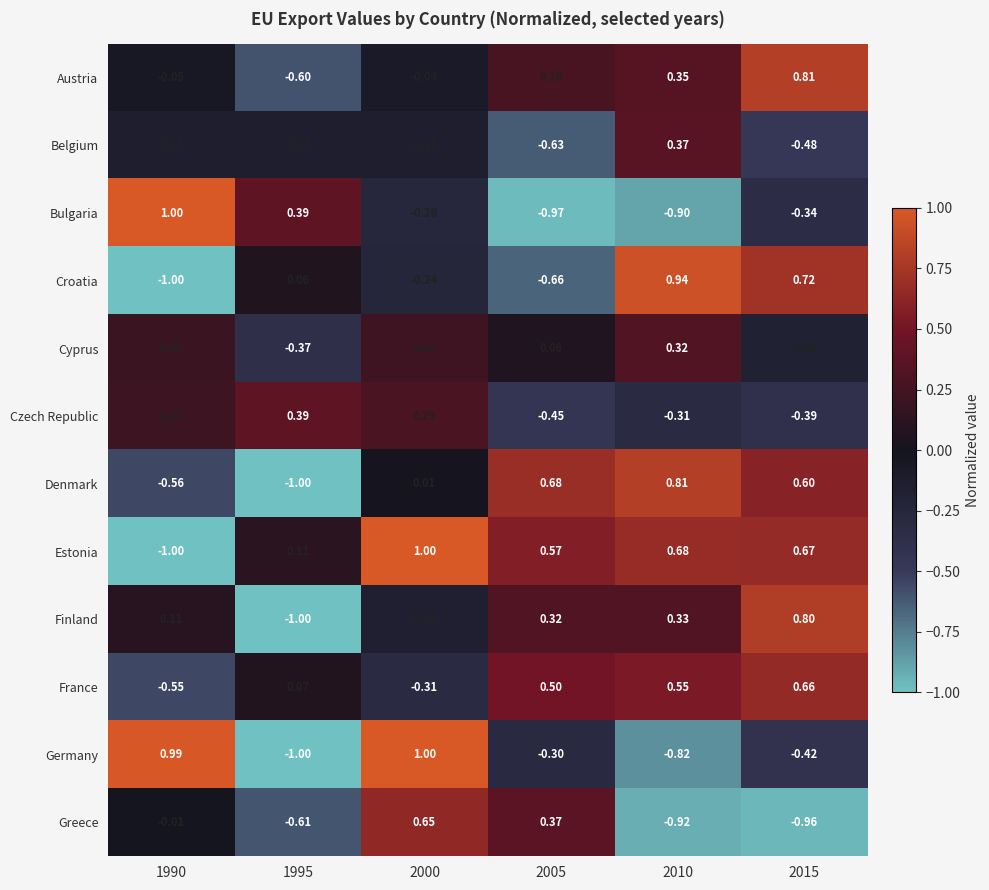

What is the greatest value displayed?

1.0